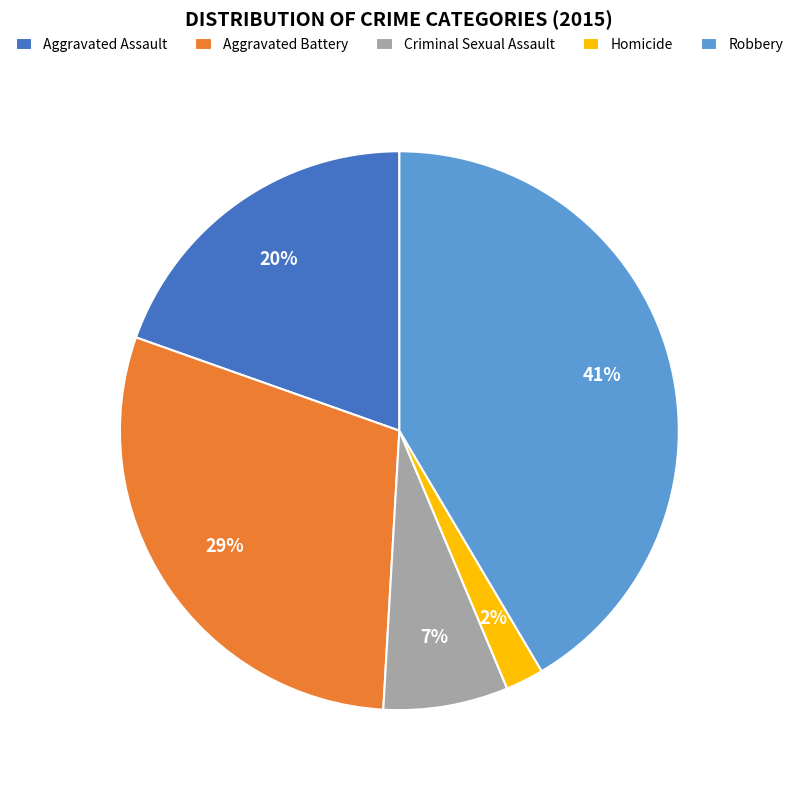

How many slices are in this pie chart?

5